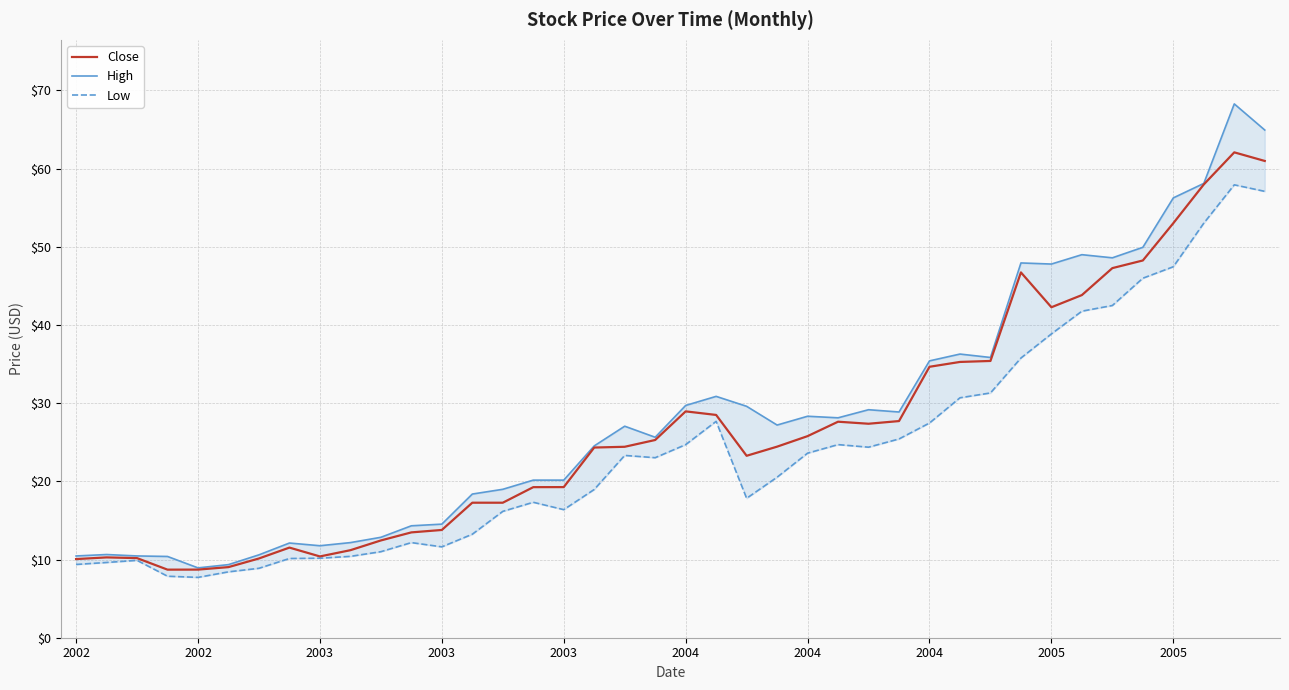

How many lines are shown in the chart?

3